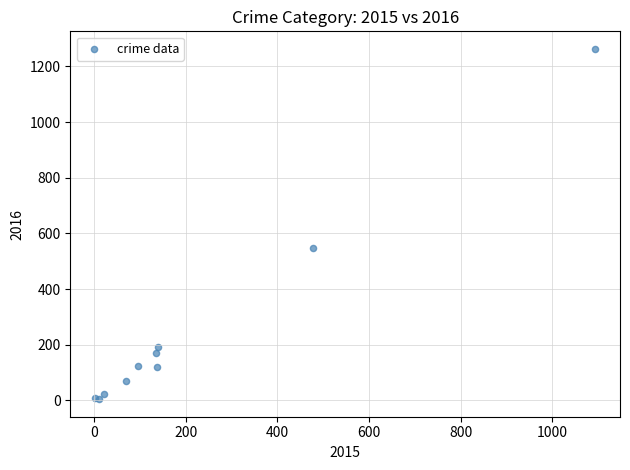

What Y value in the scatter plot is closest to 633?

549